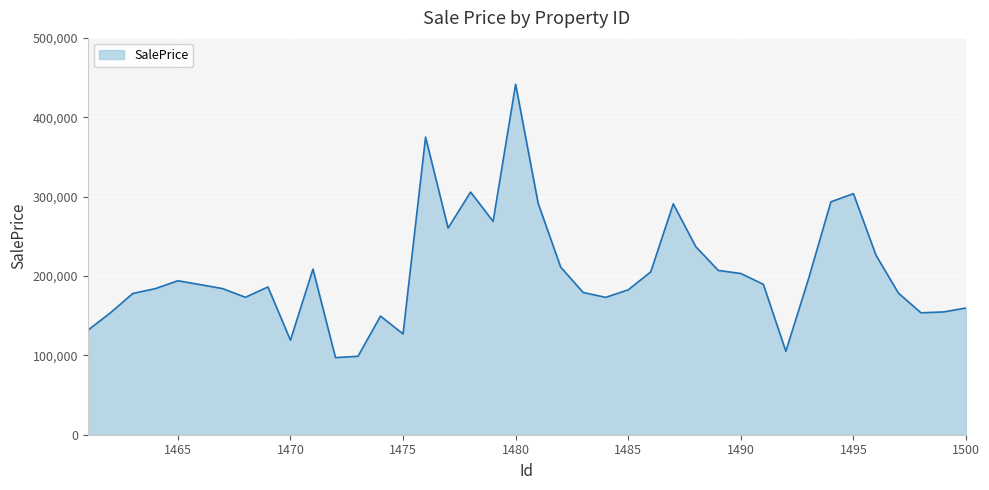

What is the greatest value displayed?

441541.3